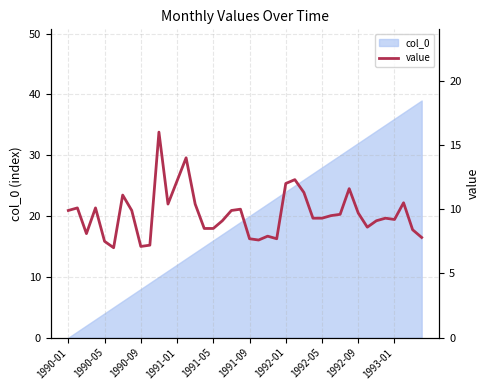

What is the value of the 16th point from the left?

8.5